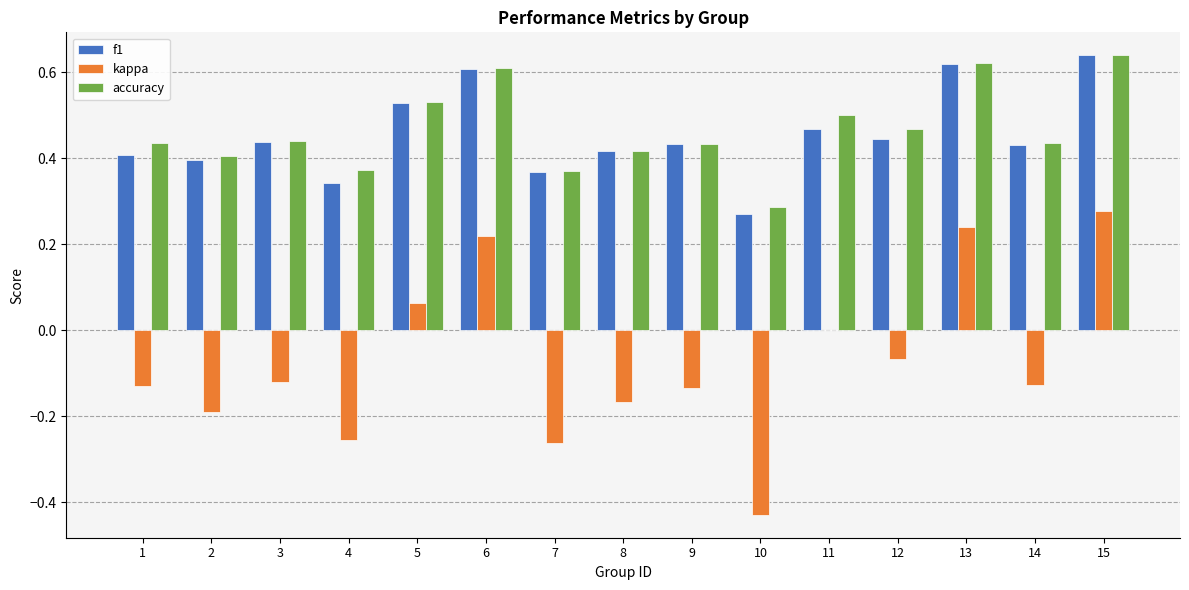

Is the value of accuracy at 1 greater than the value of kappa at 10?

Yes